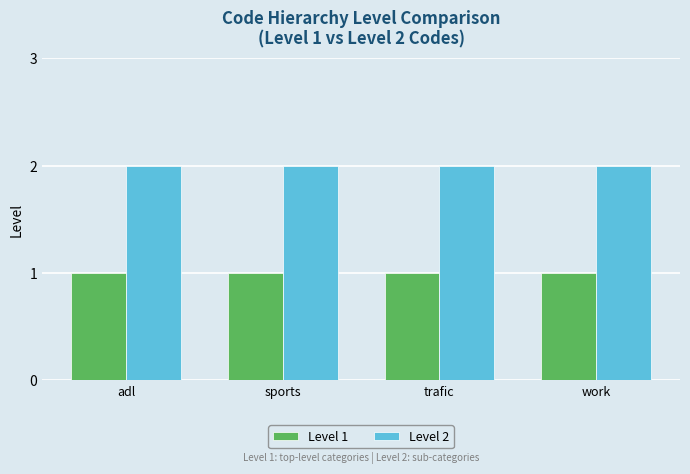

What is the average value of the Level 2 series?

2